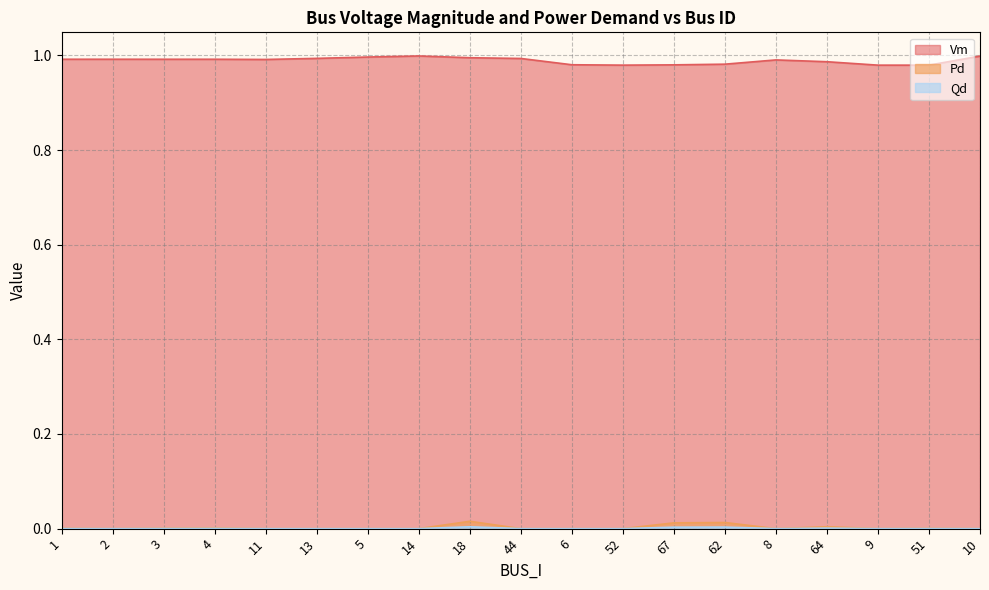

True or false: Vm and Pd cross at least once.

False